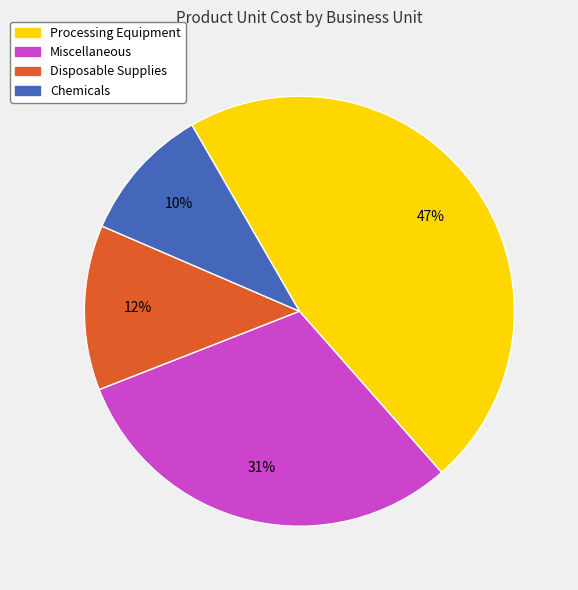

Is it true that Processing Equipment is 47% of the pie?

True